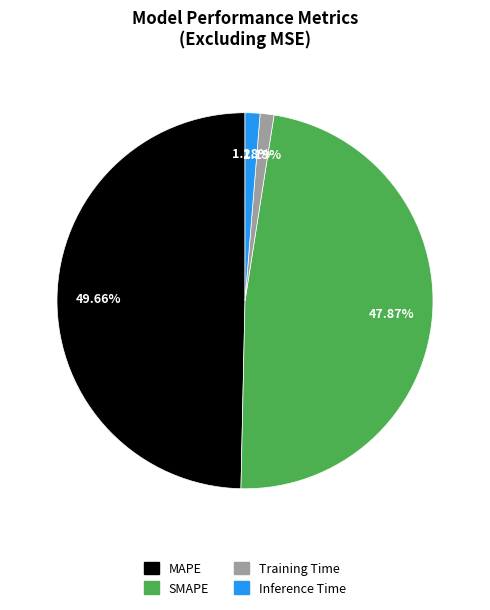

How many segments does this pie chart have?

4